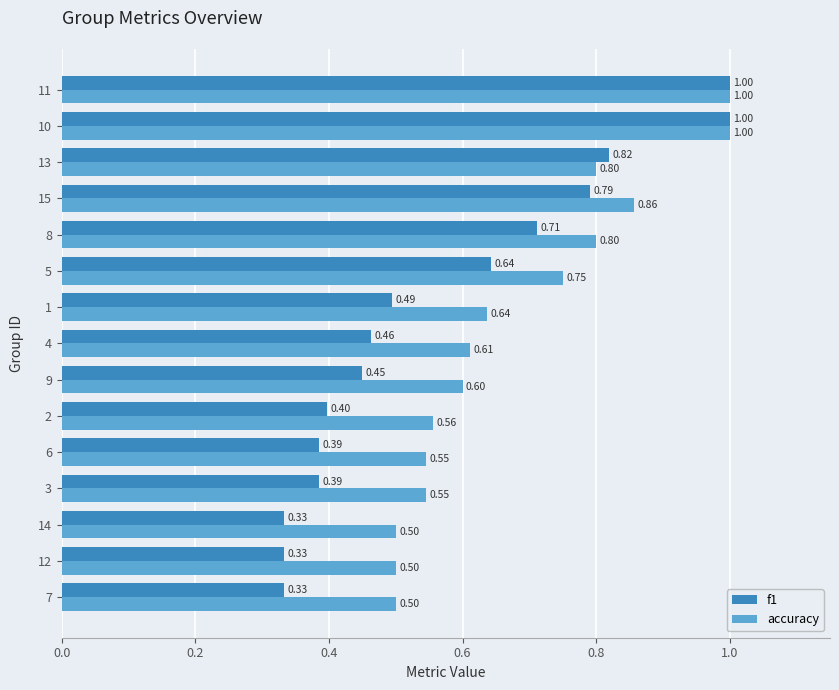

What is the highest value of the f1 series?

1.0